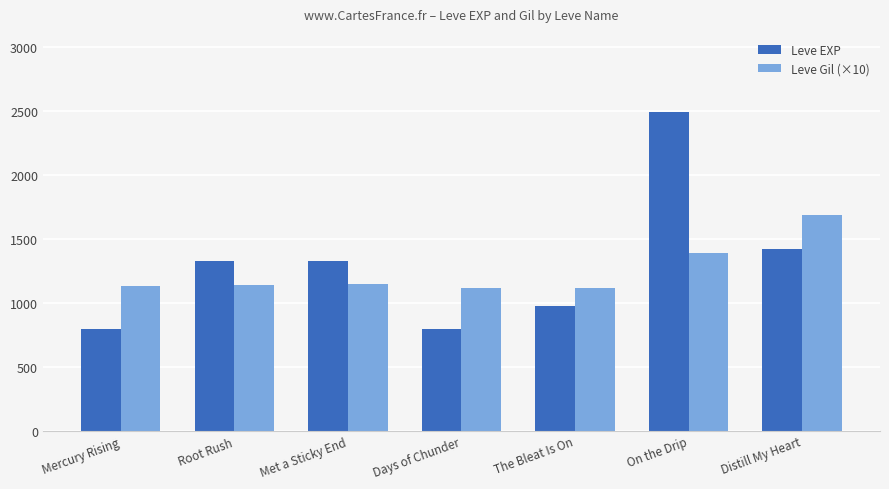

What is the sum of the Leve Gil (×10) values at Root Rush and Distill My Heart?

2830